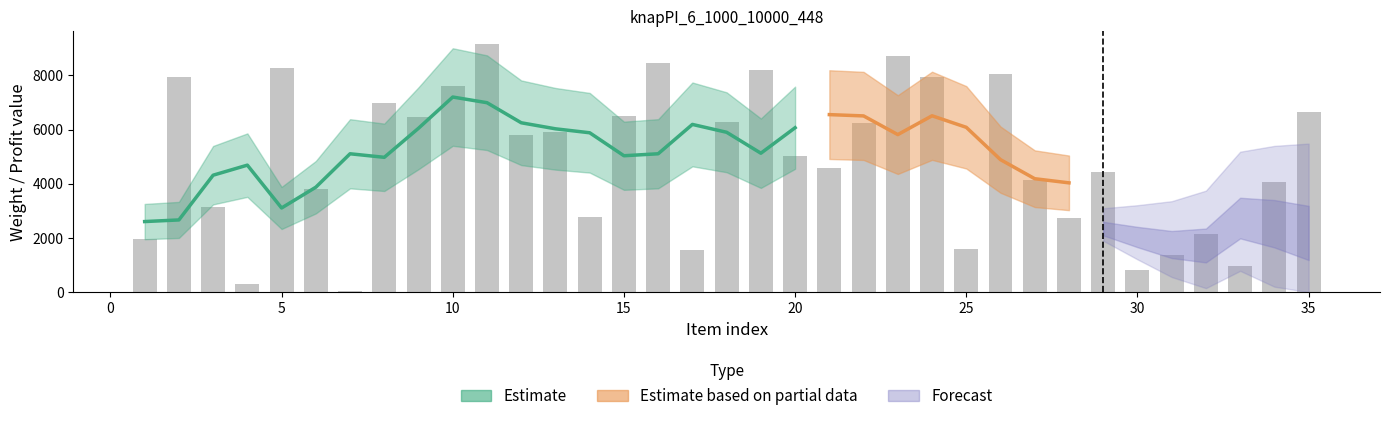

Reading left to right, transcribe all the data shown in this chart.

col_1: 1952	7936	3136	300	8262	3809	26	6972	6473	7608	9178	5789	5925	2767	6493	8446	1547	6290	8186	5042	4579	6255	8711	7946	1592	8053	4126	2738	4428	828	1382	2147	960	4072	6641
col_2: 1952	7936	3136	300	8262	3809	26	6972	6473	7608	9178	5789	5925	2767	6493	8446	1547	6290	8186	5042	4579	6255	8711	7946	1592	8053	4126	2738	4428	828	1382	2147	960	4072	6641
col_3: 1	1	1	1	1	1	1	1	1	1	1	1	1	1	1	1	1	1	1	1	1	1	1	1	1	1	1	1	1	1	1	1	1	1	1